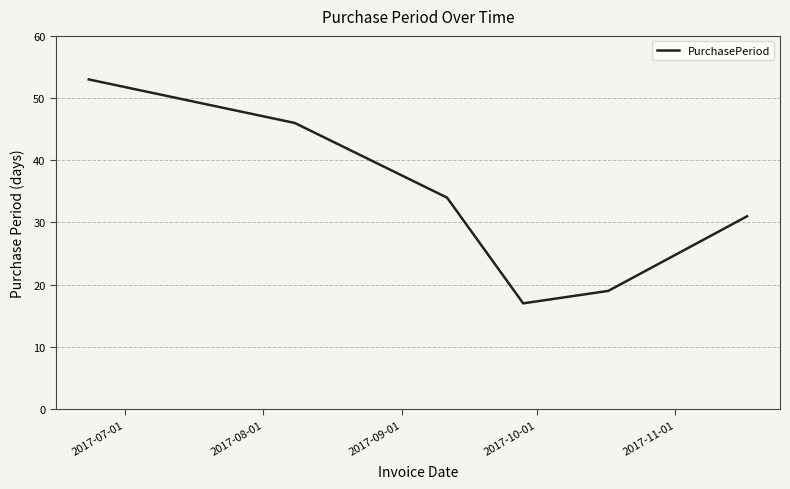

Reading left to right, list all the values displayed in this chart.

53	46	34	17	19	31